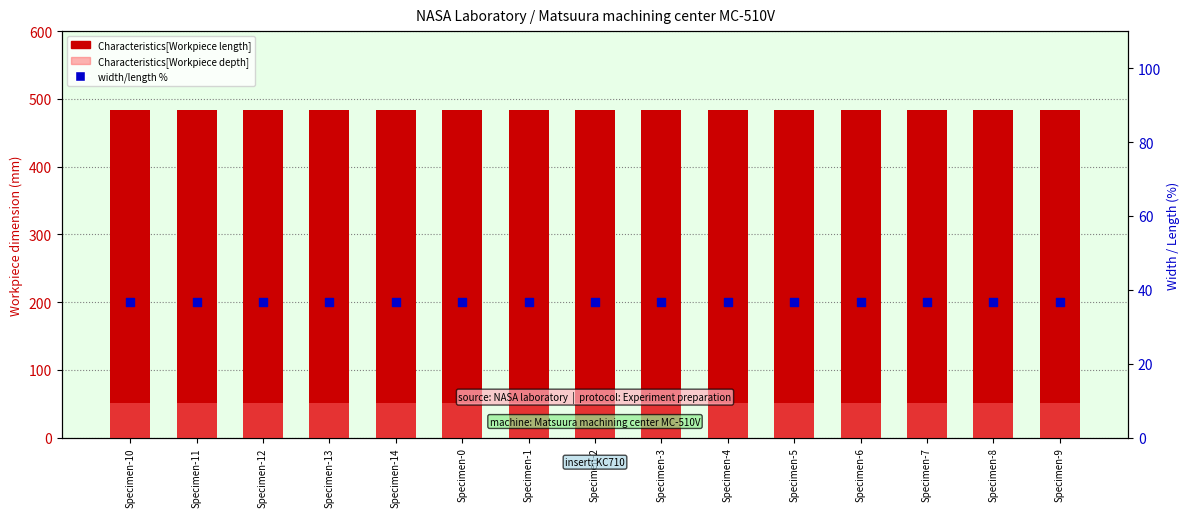

Which series has the largest Y range (max minus min)?

Characteristics[Workpiece length]